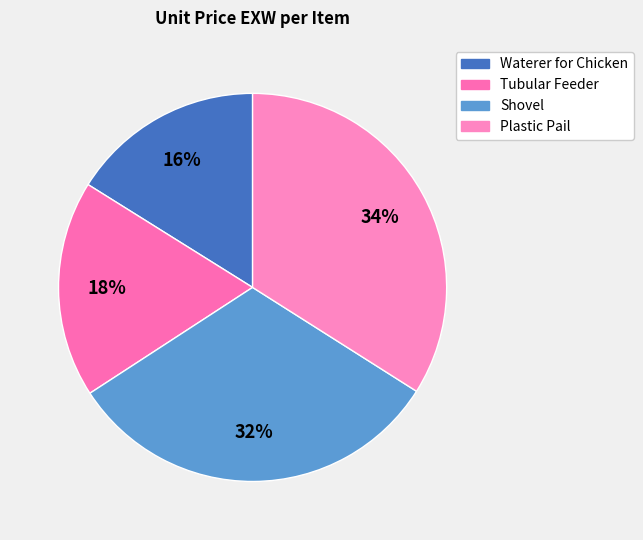

To the nearest percent, what is the average slice percentage?

25%